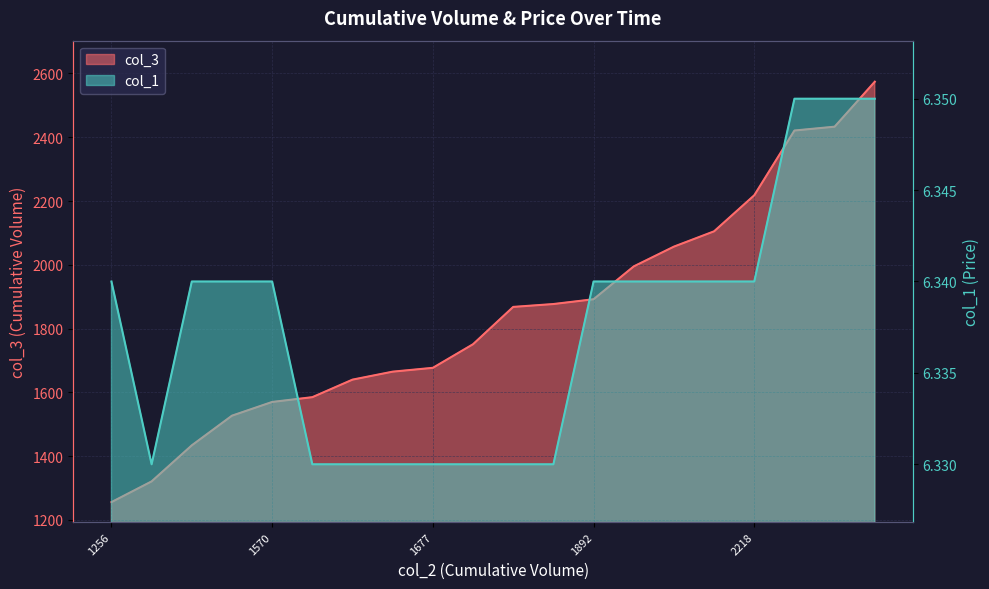

Which has a higher value, 1677 or 1434?

1677